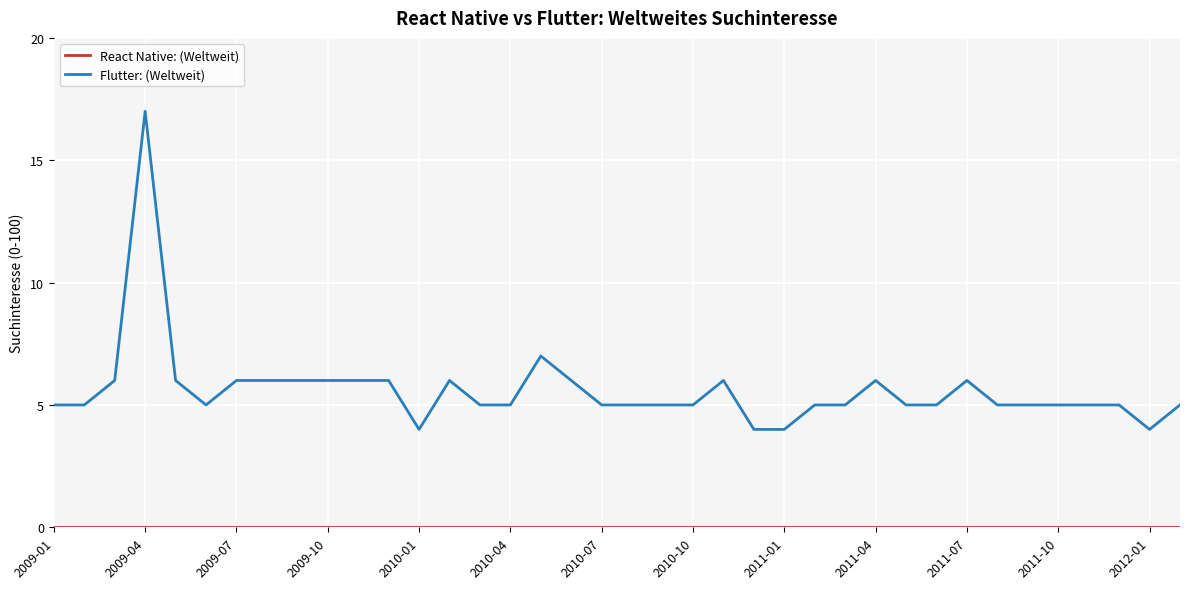

What is the difference between the maximum and minimum values in the Flutter: (Weltweit) series?

13